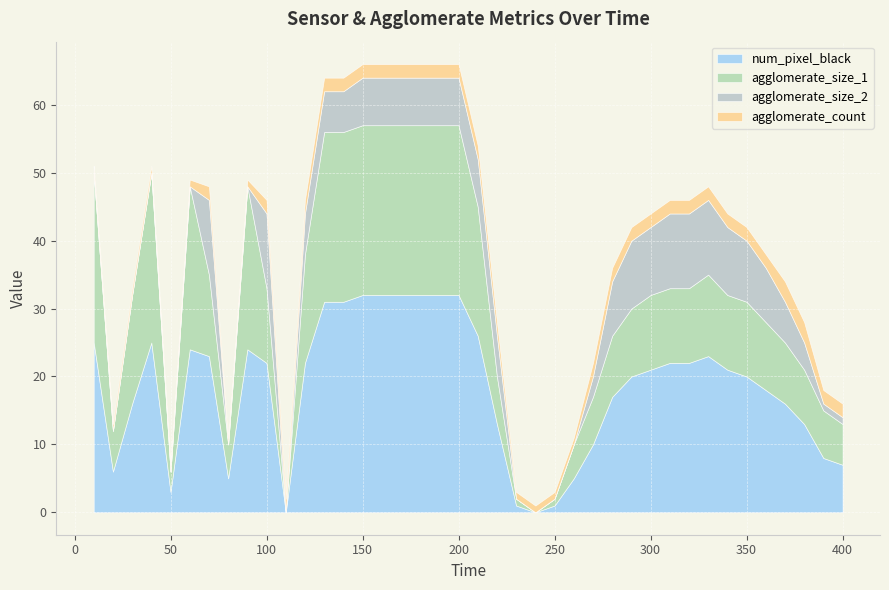

True or false: agglomerate_size_1 and agglomerate_size_2 cross at least once.

False